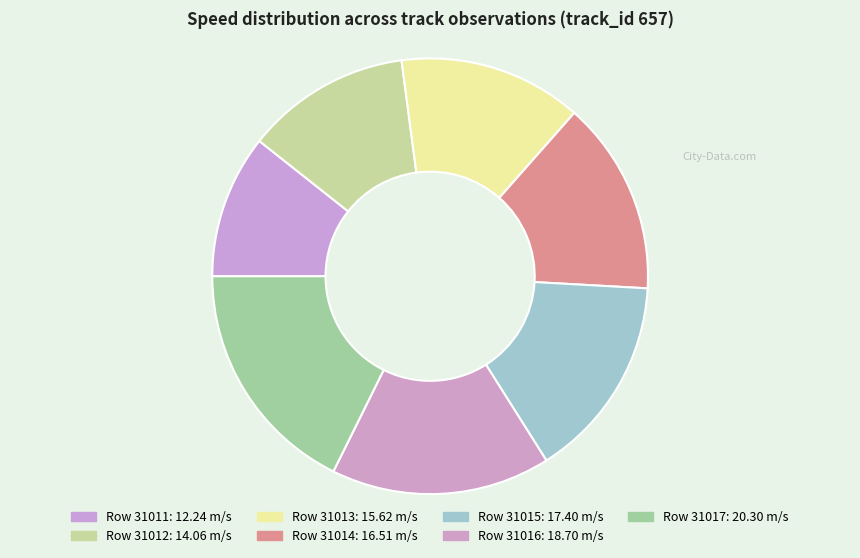

To the nearest percent, what is the difference between the largest and smallest slice percentages?

7%